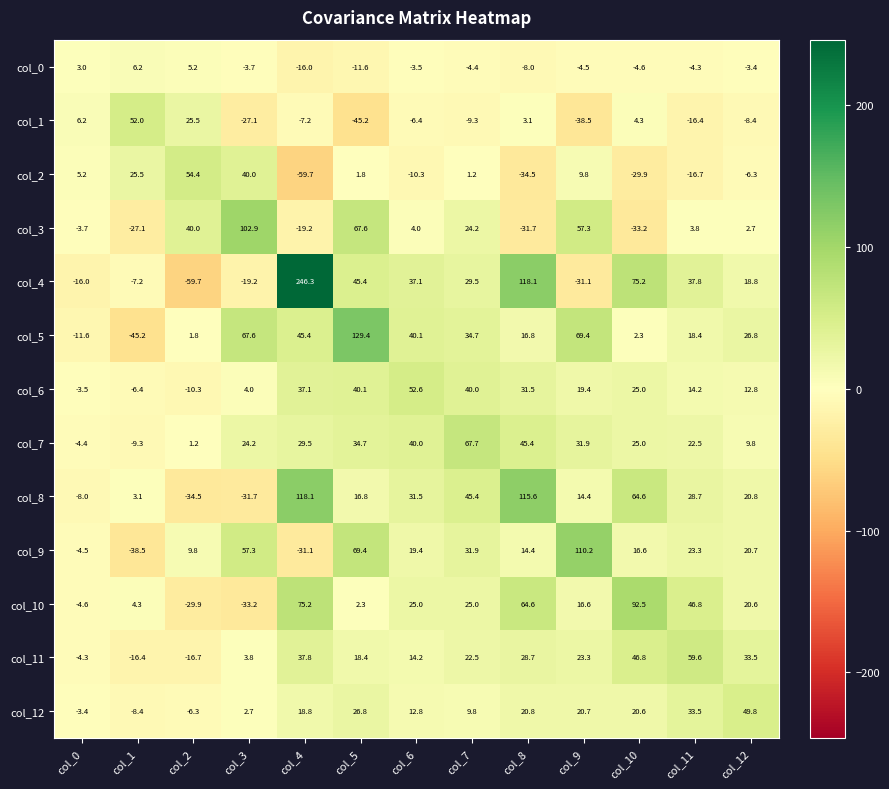

What is the greatest value displayed?

246.3